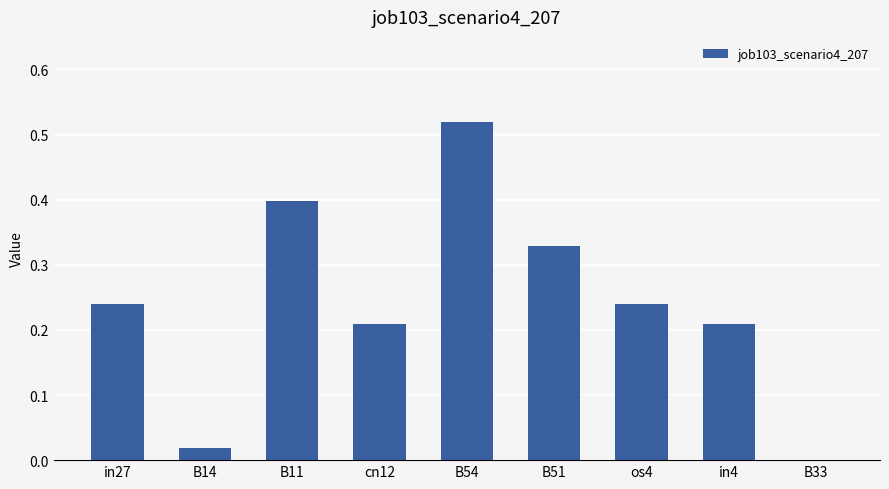

True or false: the data shows 0.0 at in4.

False